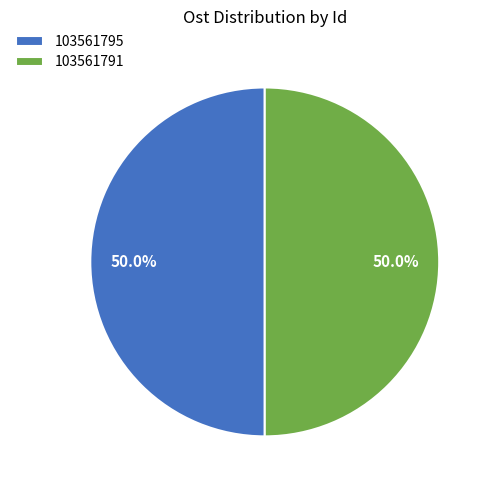

Combined, what portion of the pie is 103561791 and 103561795?

100.0%